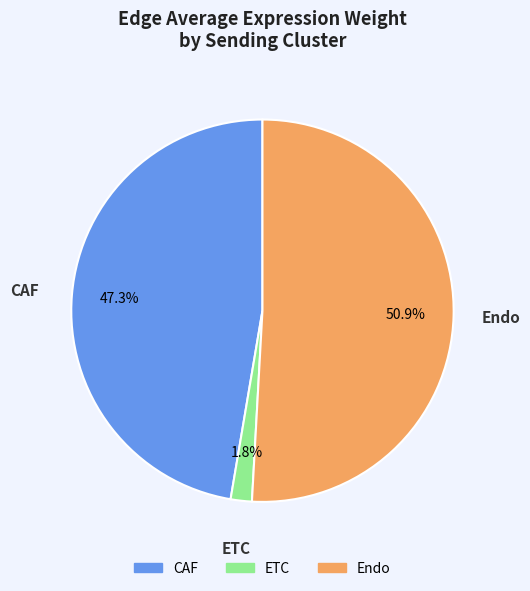

Rank the categories by value from lowest to highest.

ETC, CAF, Endo